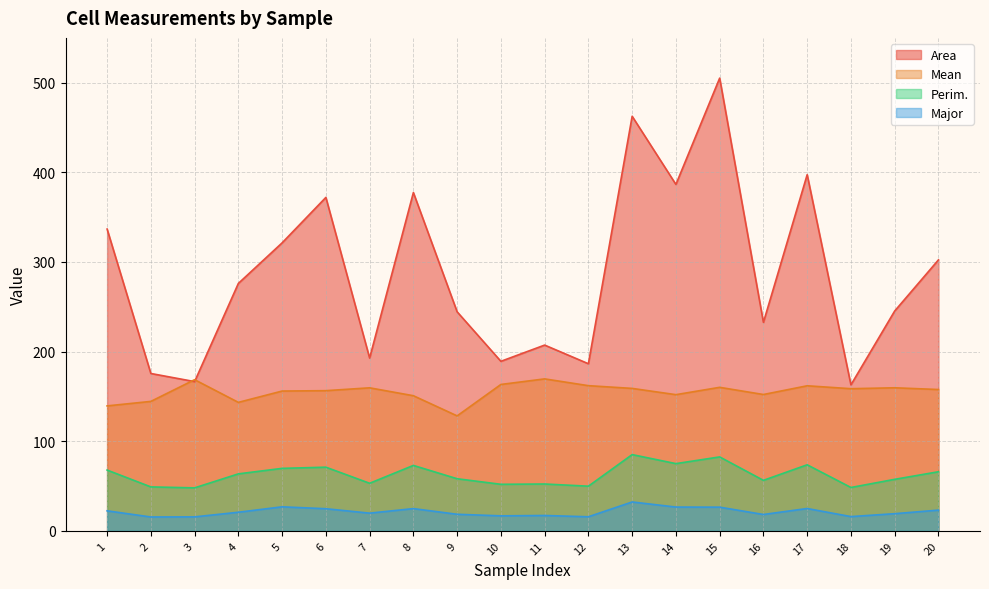

Which series has the largest total across all categories?

Area